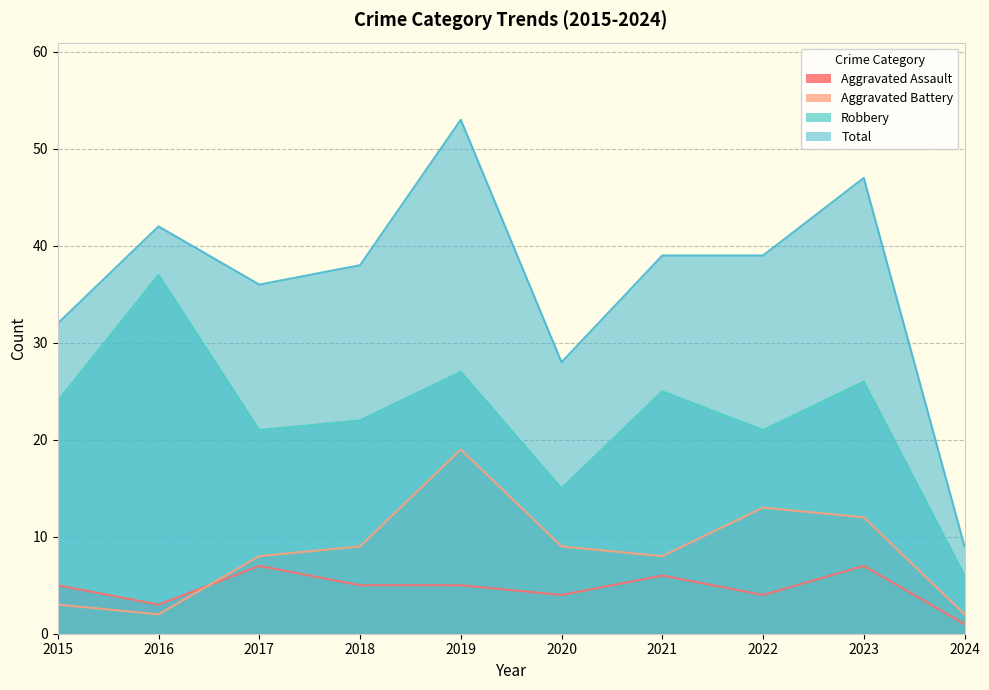

Which category has the lowest value in the Robbery series?

2024